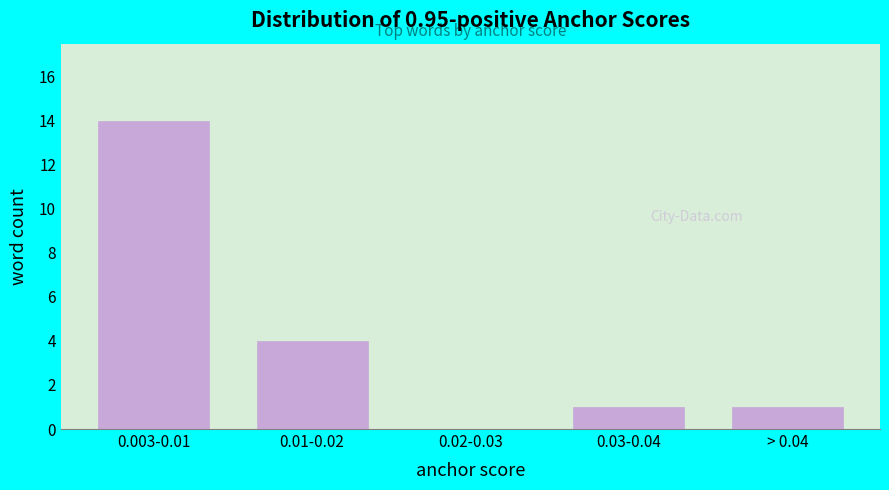

Reading right to left, what are all the values shown in this chart?

> 0.04=1	0.03-0.04=1	0.02-0.03=0	0.01-0.02=4	0.003-0.01=14